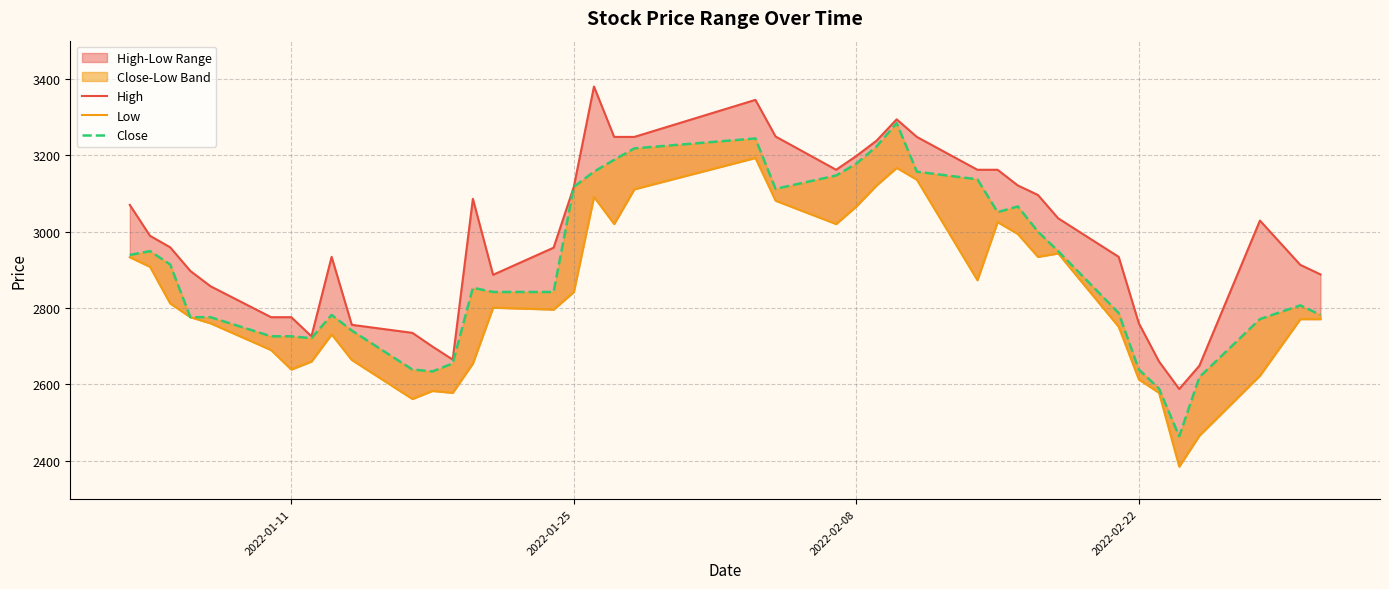

What is the average value of the High series?

2987